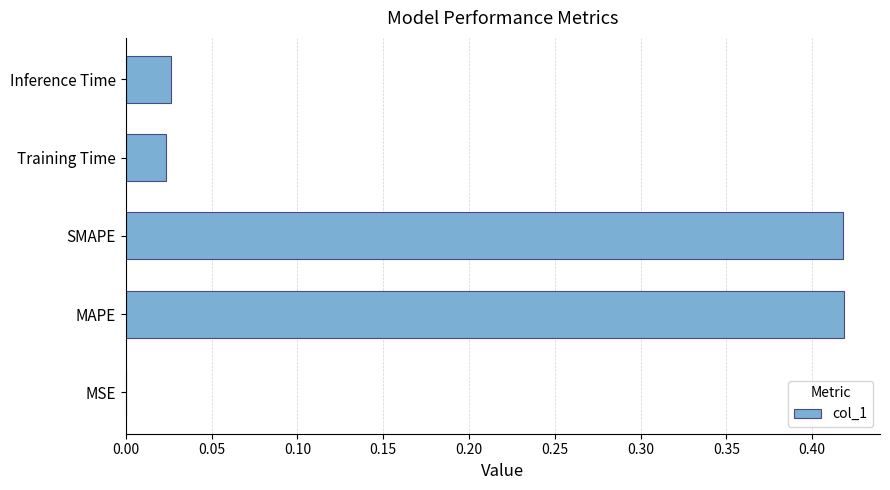

The value at Inference Time is 0.0. True or false?

True